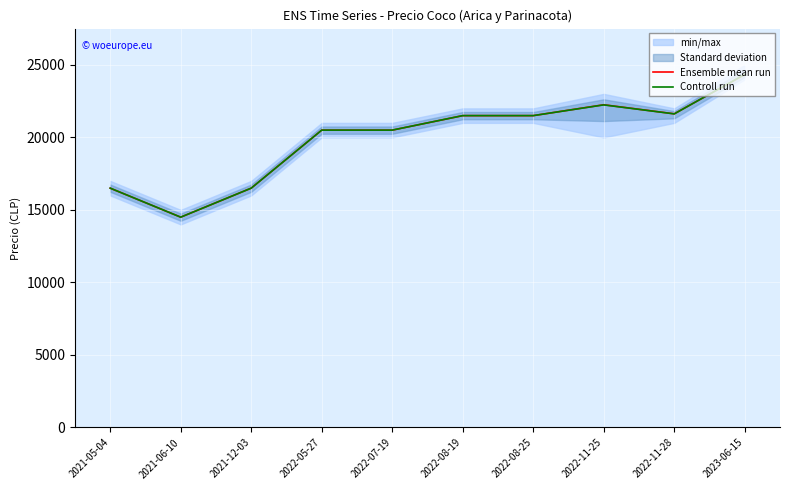

At which category does Ensemble mean run reach its first local valley?

2021-06-10